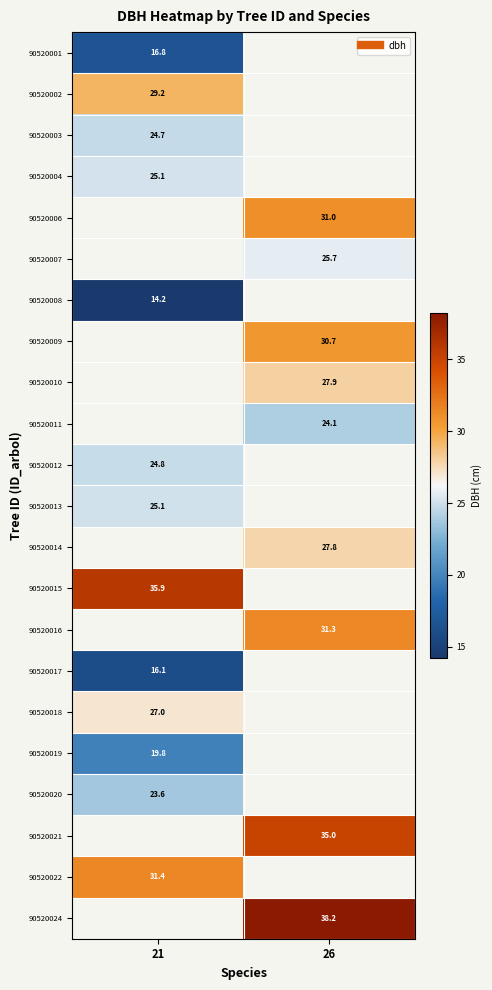

At which label does 90520009 reach its minimum?

21